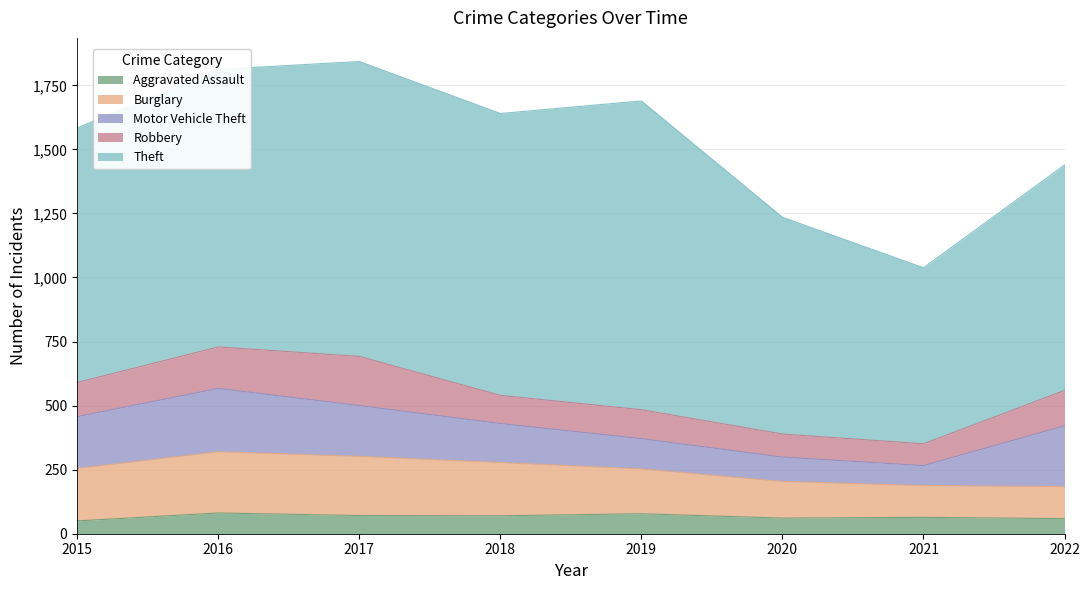

Does the chart display data point markers on the line(s)?

No